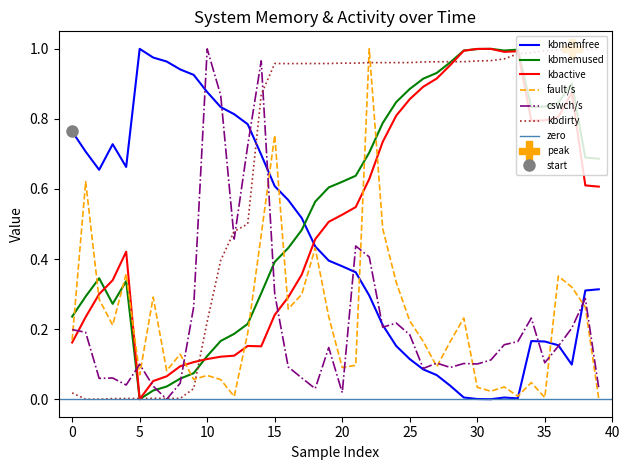

What is the difference between the maximum and second lowest values in the kbdirty series?

1.0